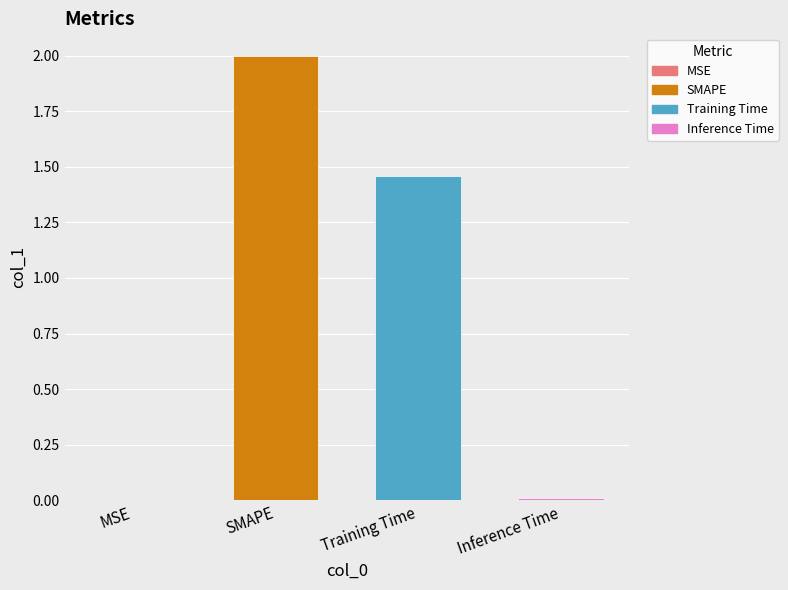

At which category does the chart reach its peak across all series?

SMAPE